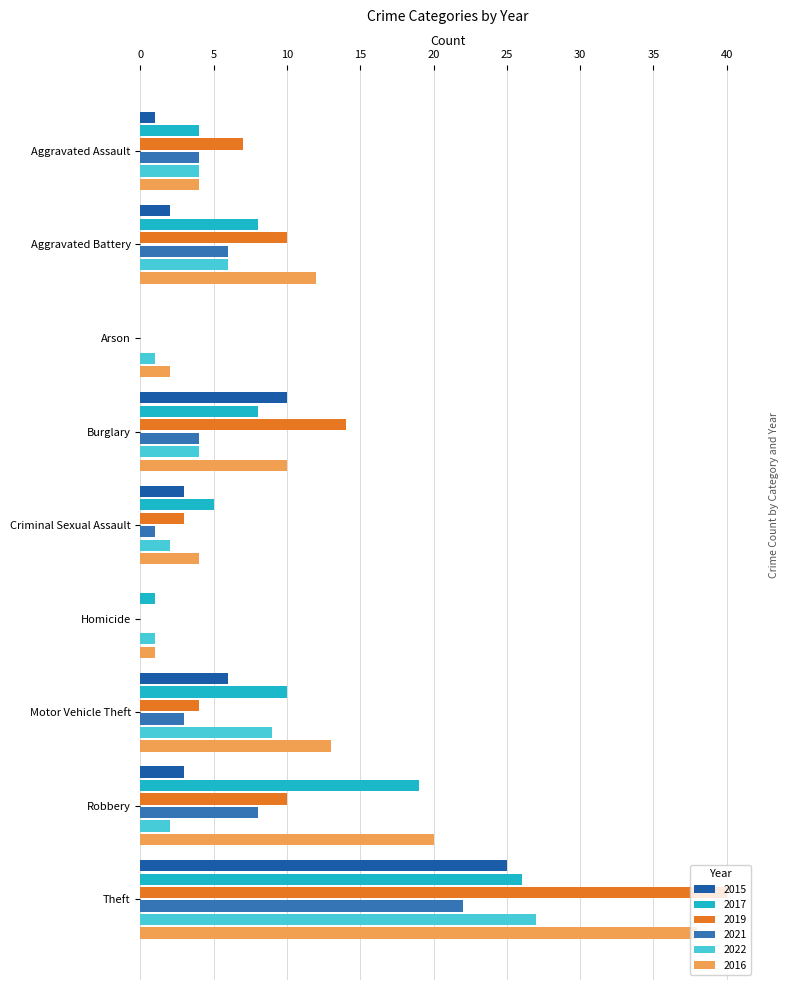

Which series has the largest range (max minus min)?

2019